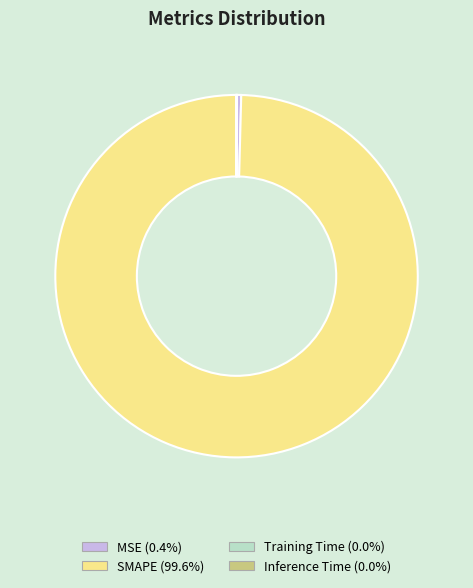

Does SMAPE account for over 50% of the chart?

Yes